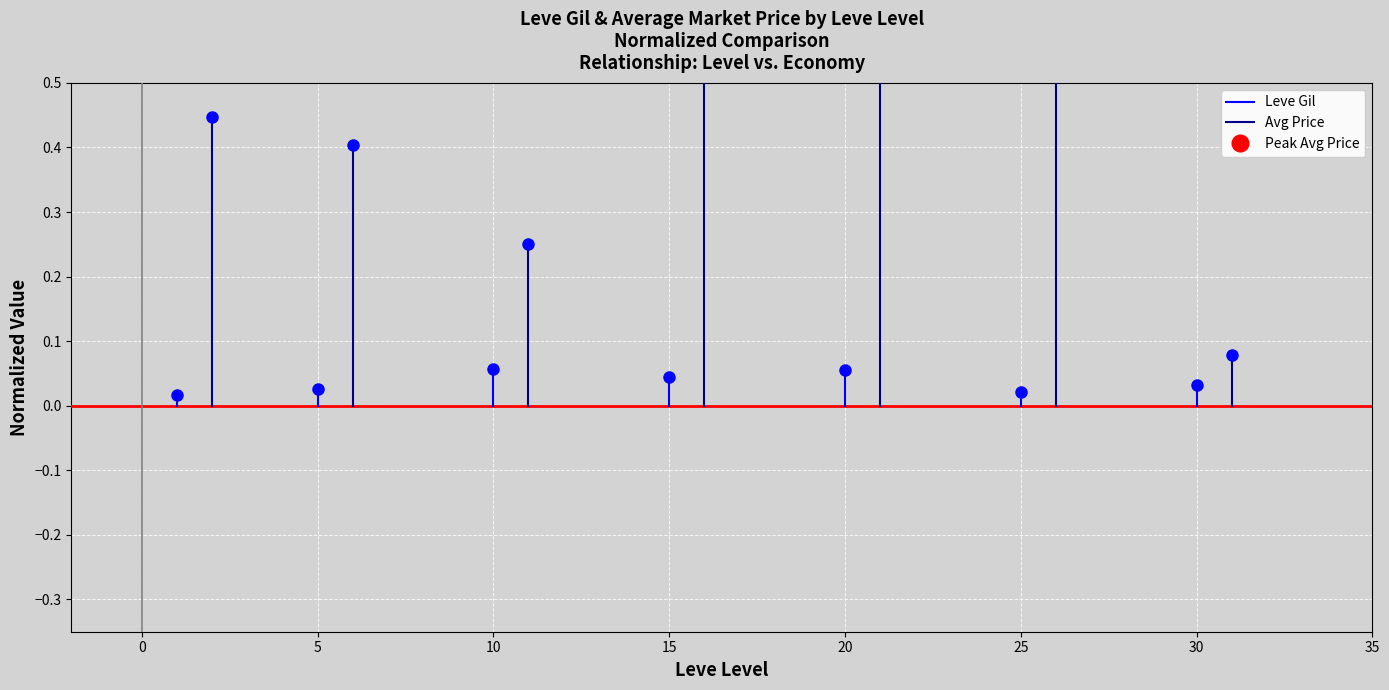

True or false: Leve Gil has a value of 0.0 at 0.

True